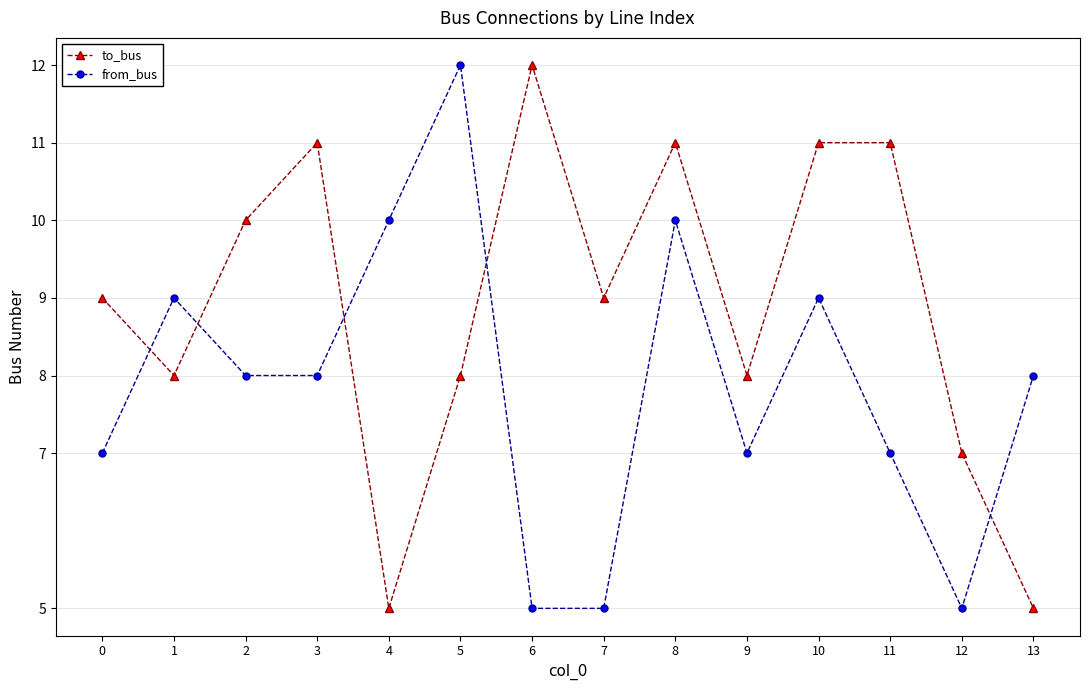

Is it true that from_bus equals 5 at 7?

True